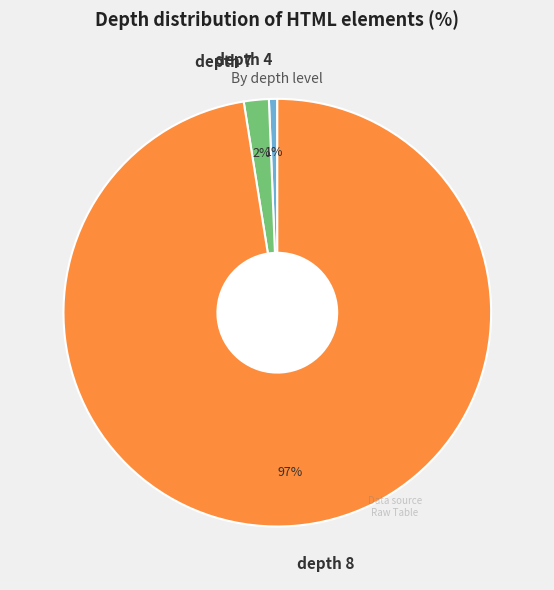

To the nearest percent, what is the combined percentage of depth 7 and depth 4?

3%